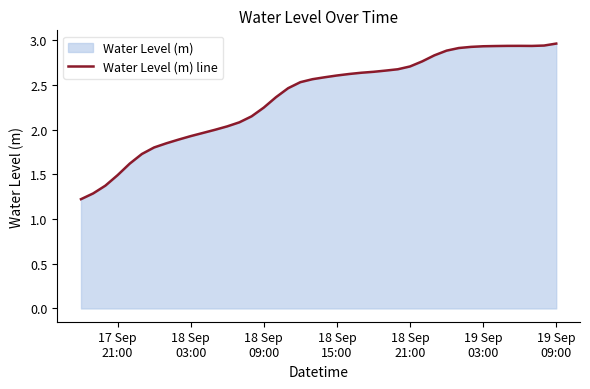

Does the chart display data point markers on the line(s)?

No